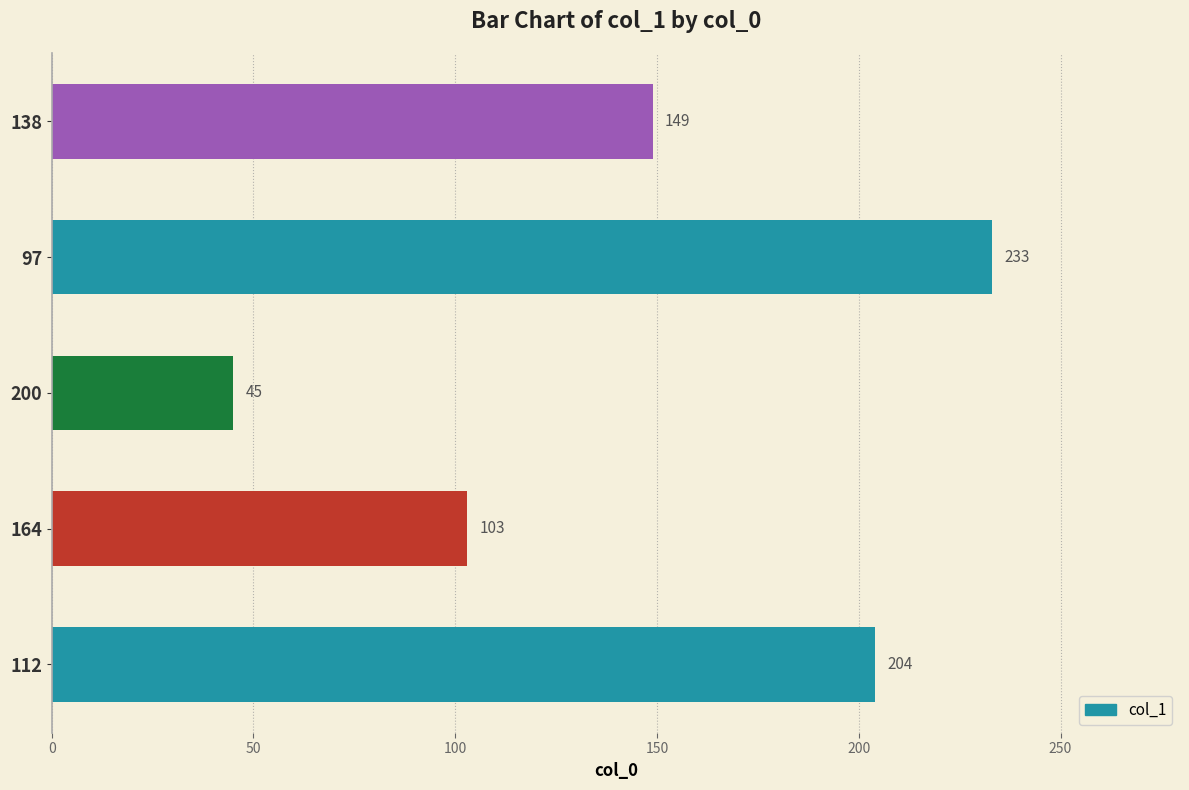

Reading bottom to top, what are all the values shown in this chart?

204	103	45	233	149